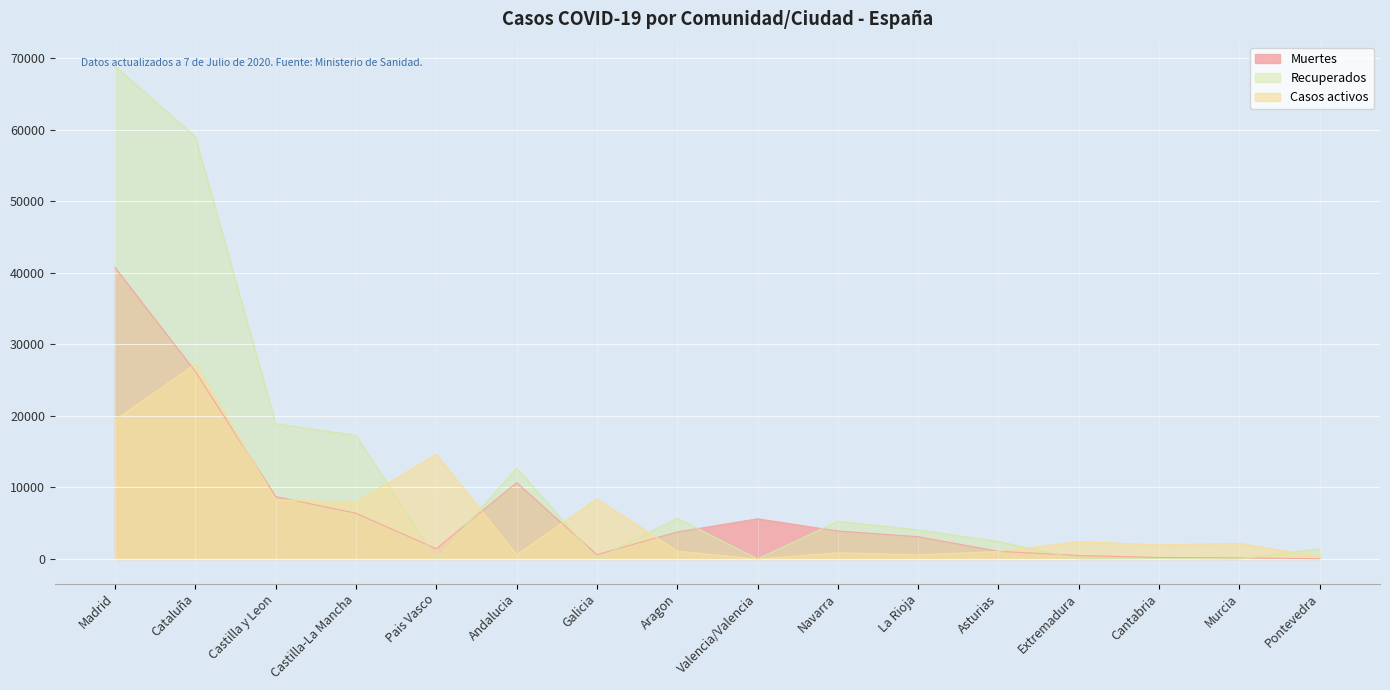

List the labels in order of Casos activos value, smallest first.

Valencia/Valencia, Pontevedra, La Rioja, Andalucia, Navarra, Asturias, Aragon, Cantabria, Murcia, Extremadura, Castilla-La Mancha, Castilla y Leon, Galicia, Pais Vasco, Madrid, Cataluña